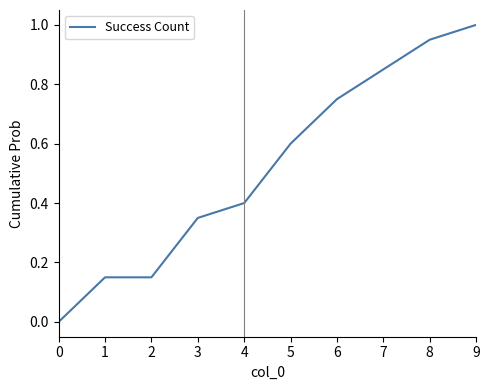

How many lines are shown in the chart?

1